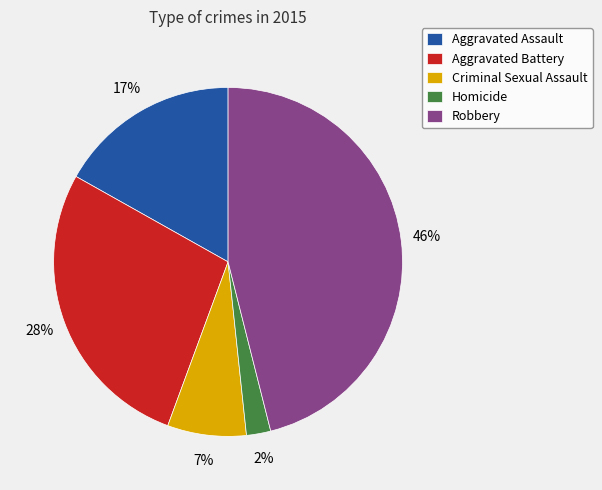

Is Criminal Sexual Assault the majority of the pie?

No